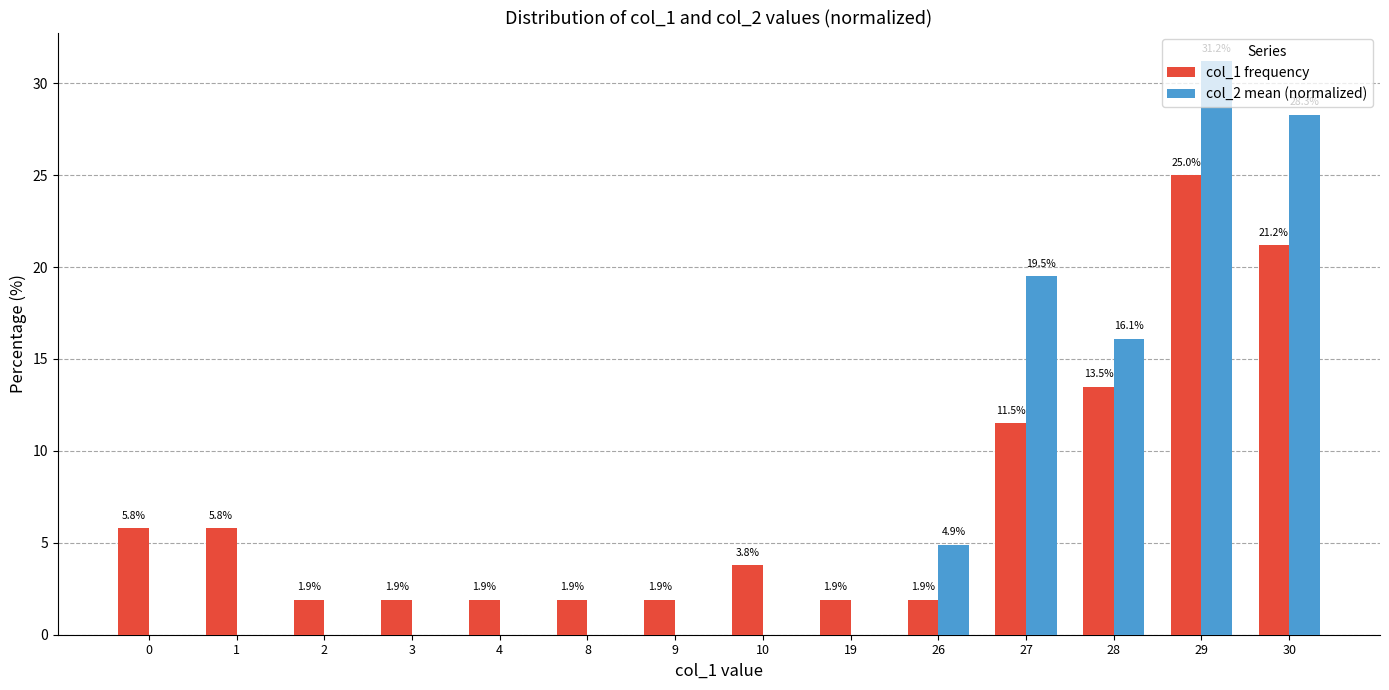

Which series has the largest total across all categories?

col_2 mean (normalized)